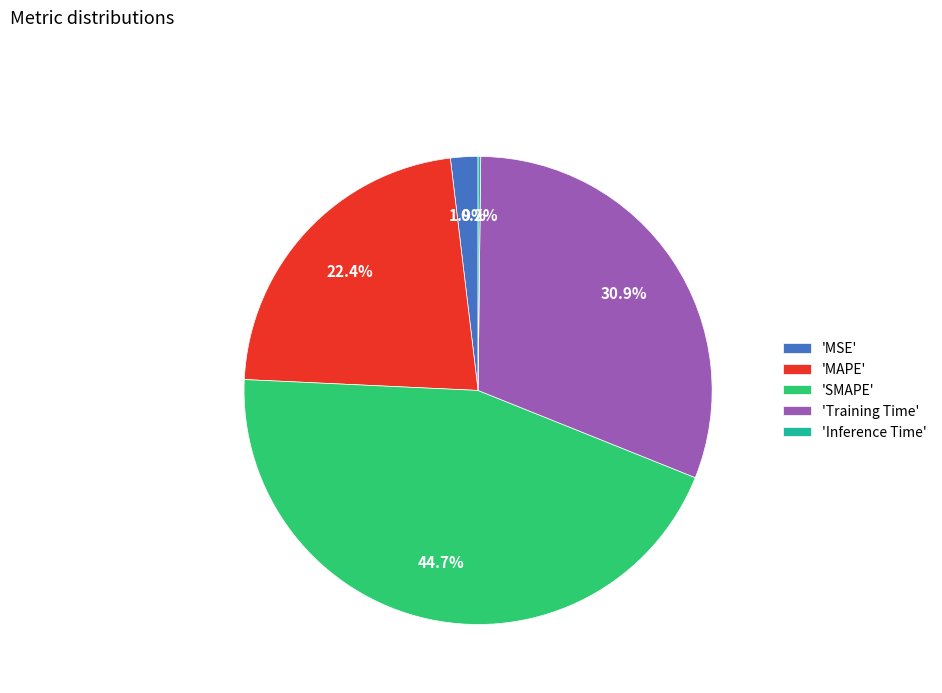

Which slice is the largest?

'SMAPE'